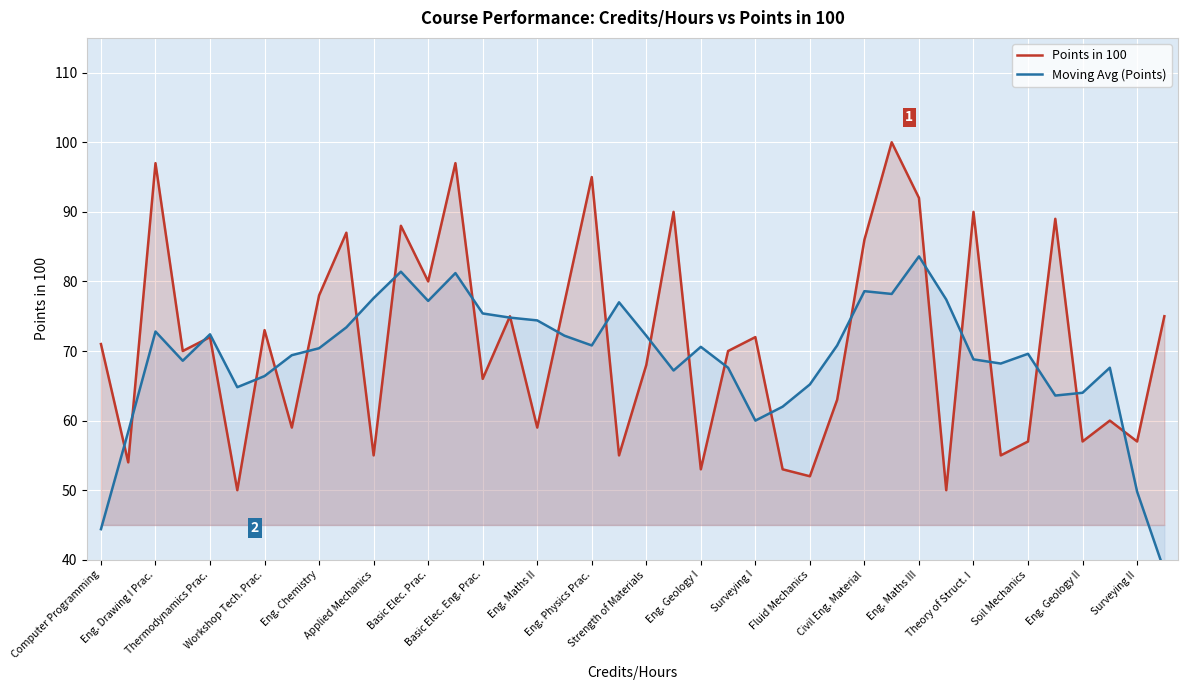

How many data points does each series have?

40